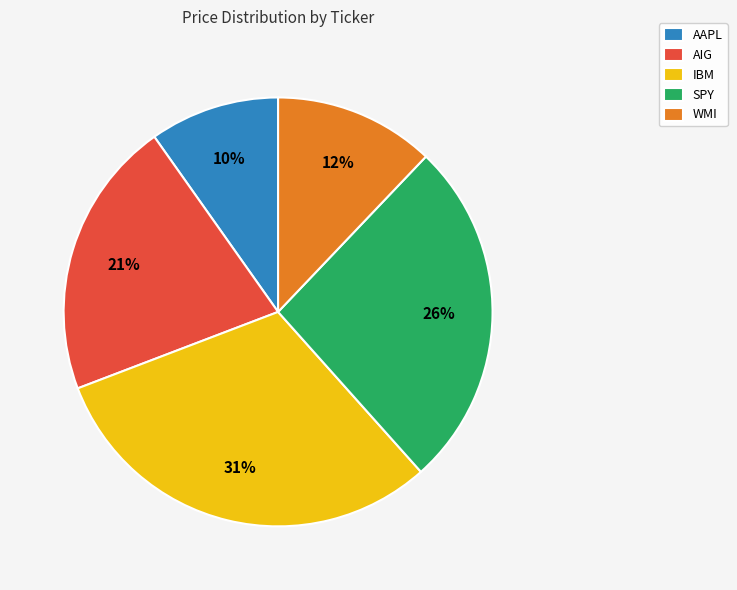

How many segments does this pie chart have?

5